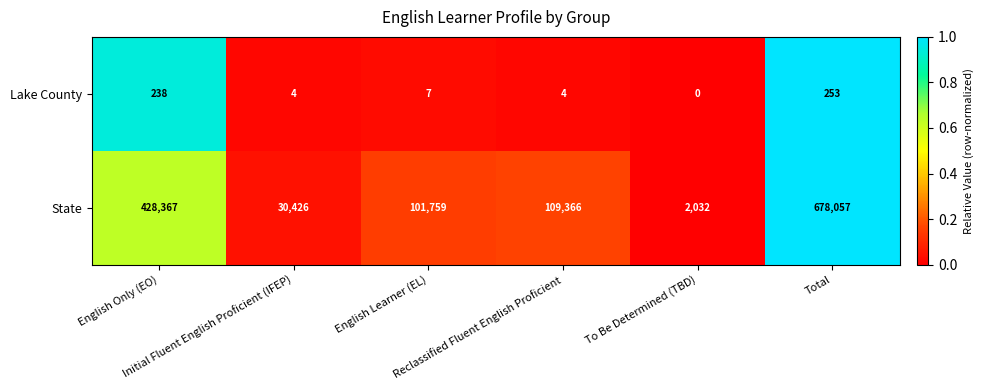

Count the number of data series in this chart.

2